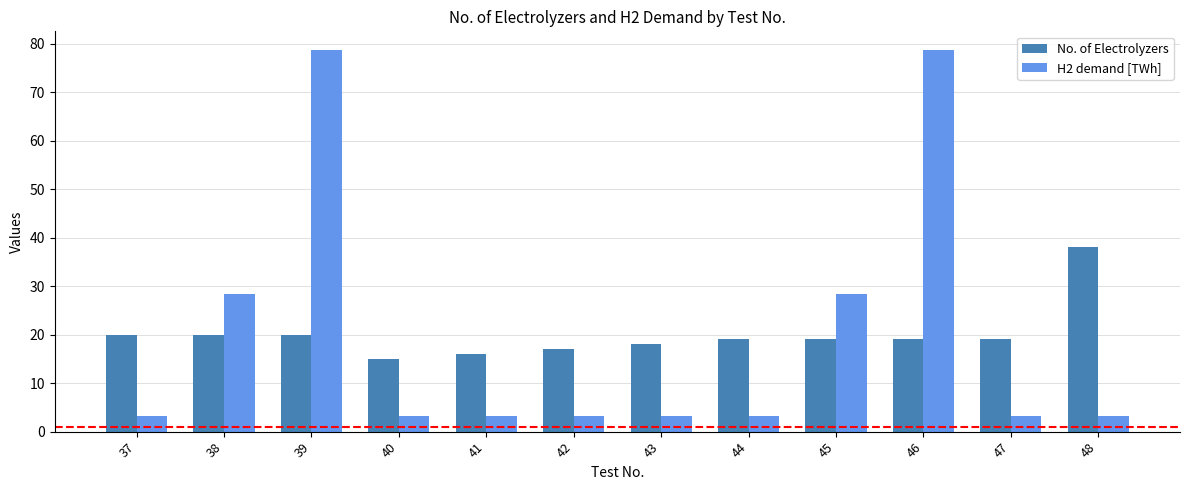

Does the chart contain any negative values?

No